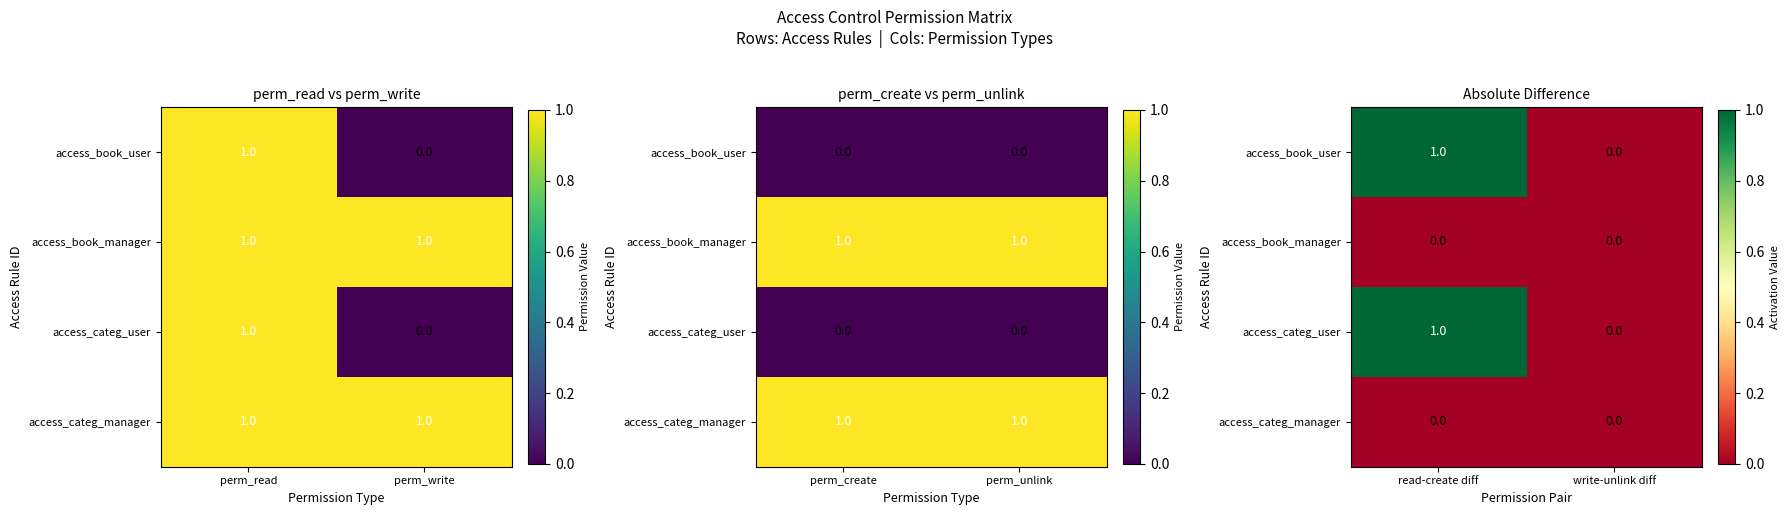

How many positive values does the access_categ_user series have?

1